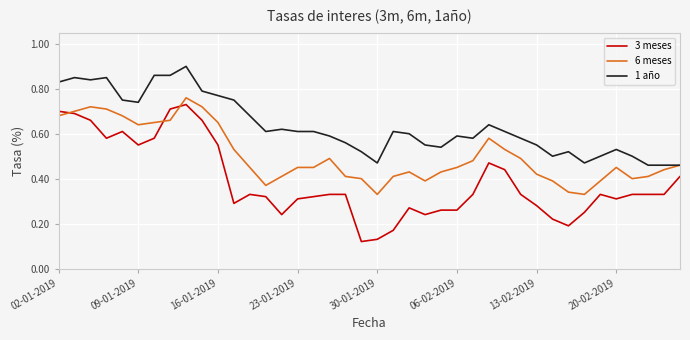

Does the chart display data point markers on the line(s)?

No